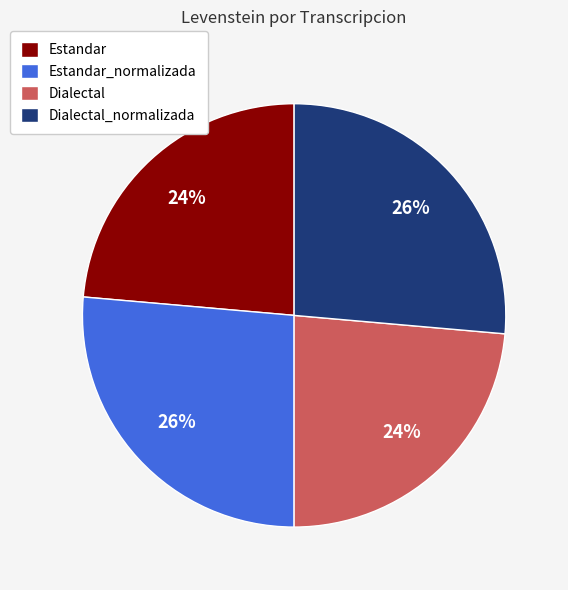

Does Dialectal account for over 50% of the chart?

No